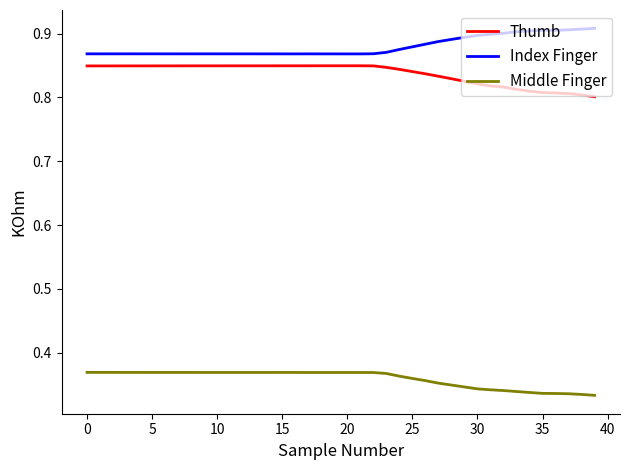

How many lines are shown in the chart?

3